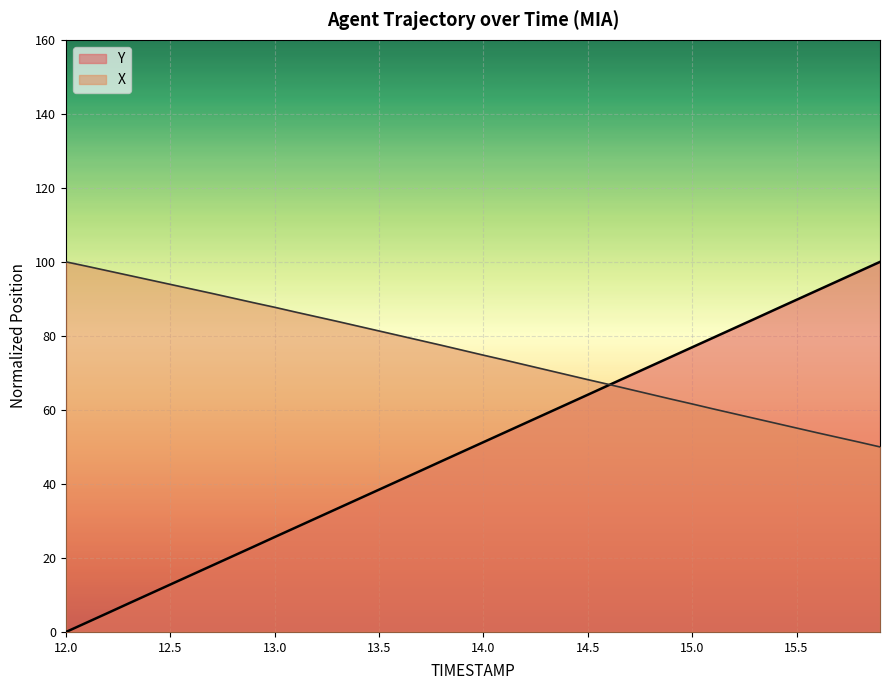

What is the spread (max minus min) of values at 12.0?

100.0